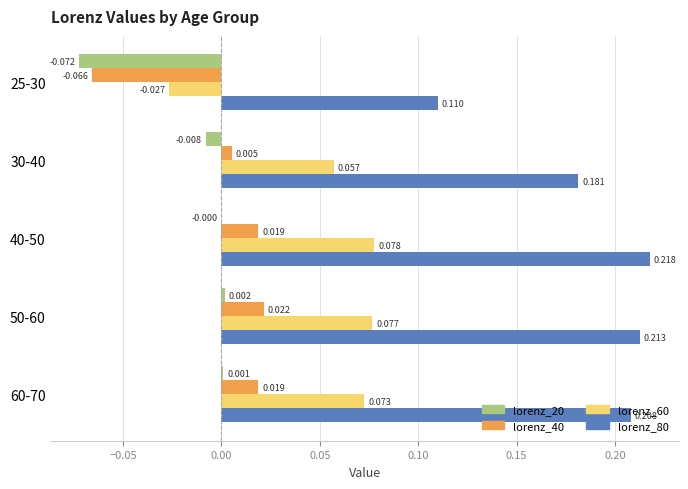

Is the value of lorenz_60 at 25-30 greater than the value of lorenz_20 at 40-50?

No